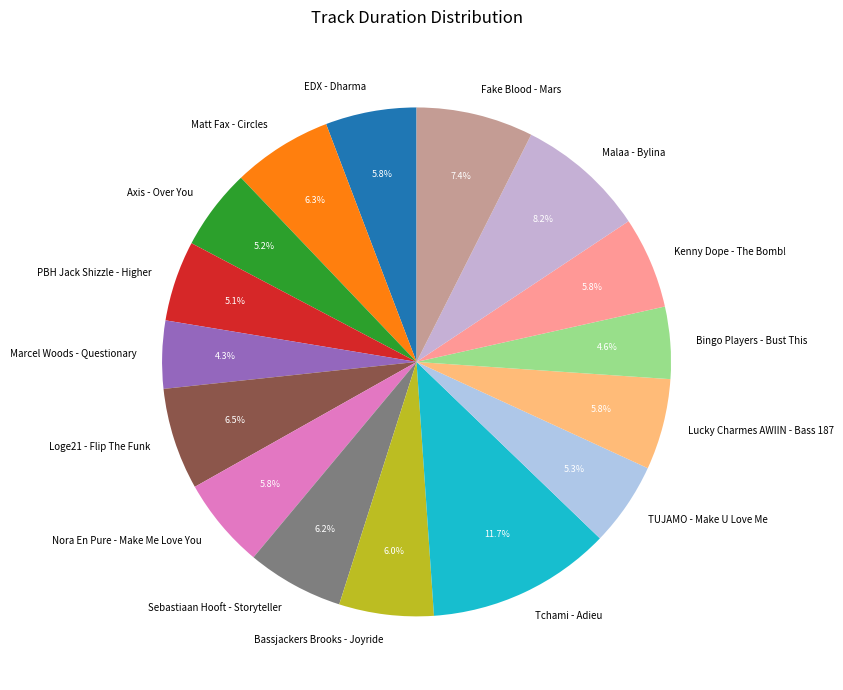

Between TUJAMO - Make U Love Me and Matt Fax - Circles, which is larger?

Matt Fax - Circles